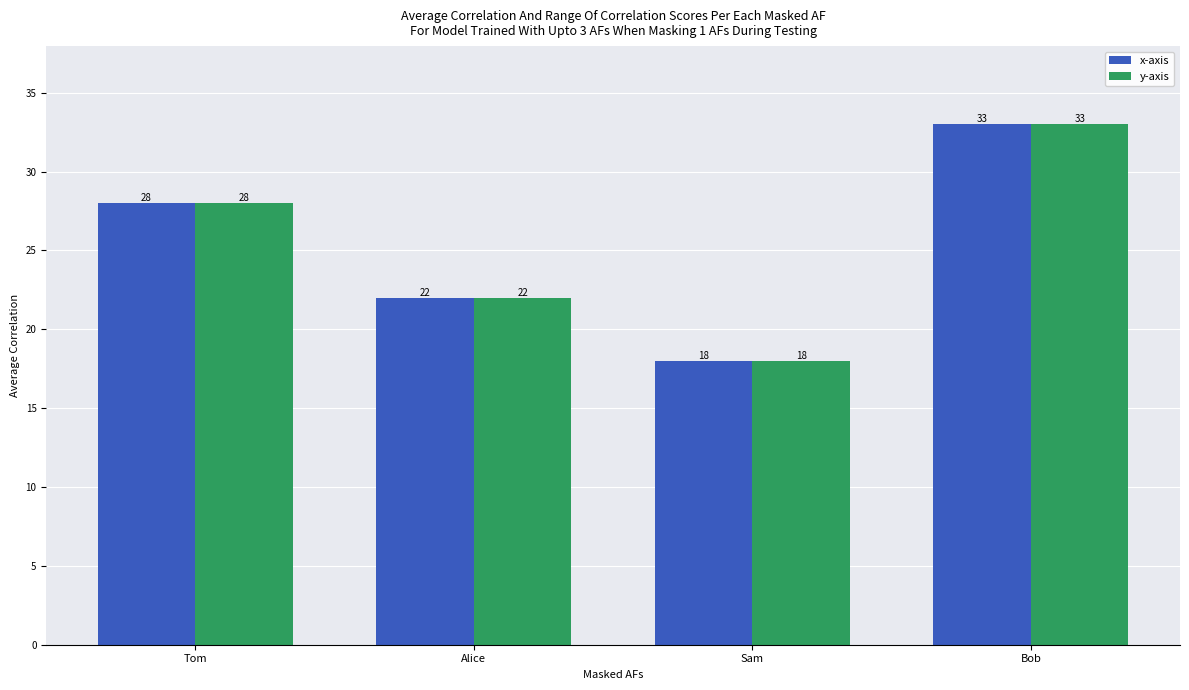

True or false: x-axis has a value of 28 at Tom.

True